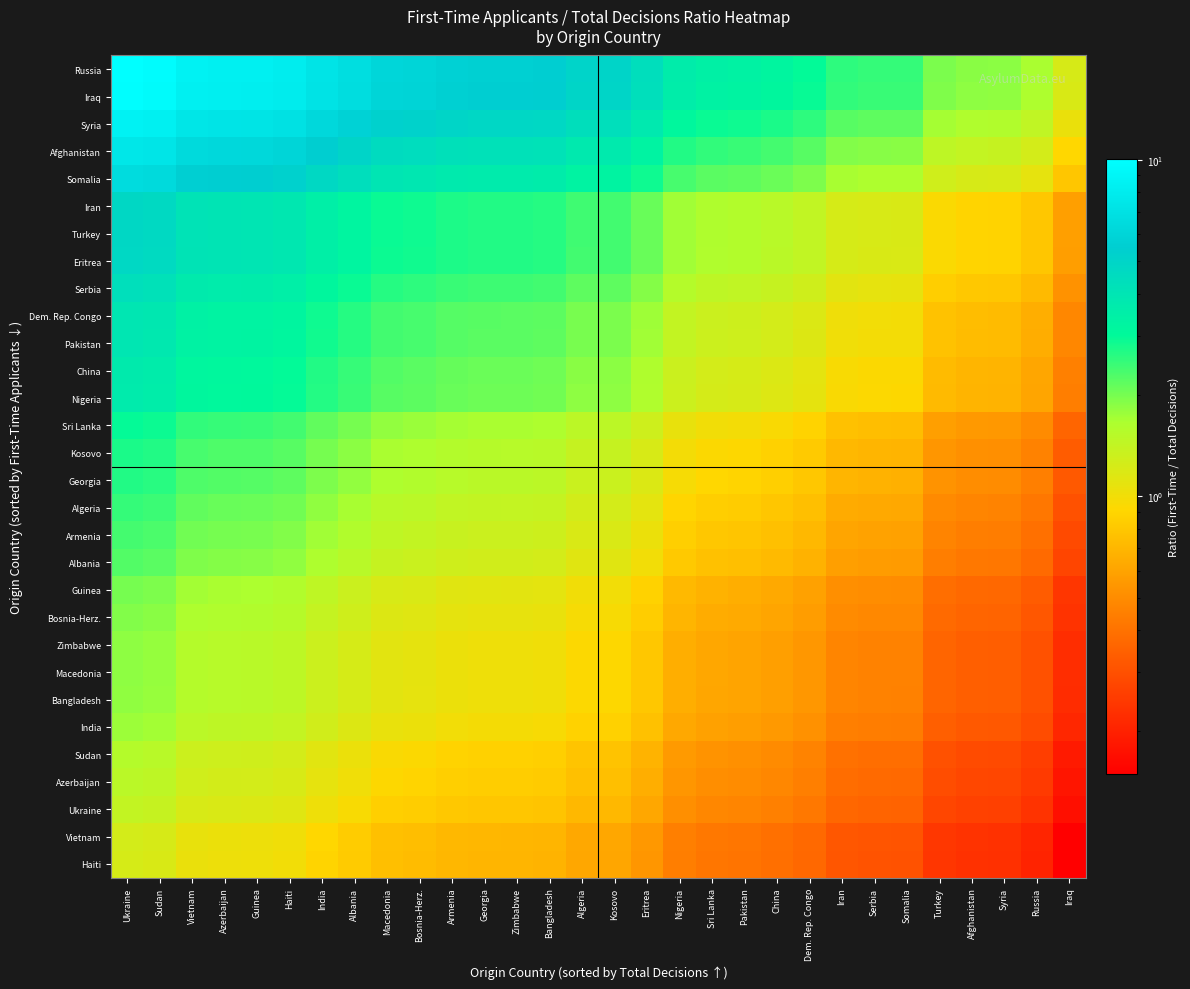

What is the smallest value displayed?

0.1